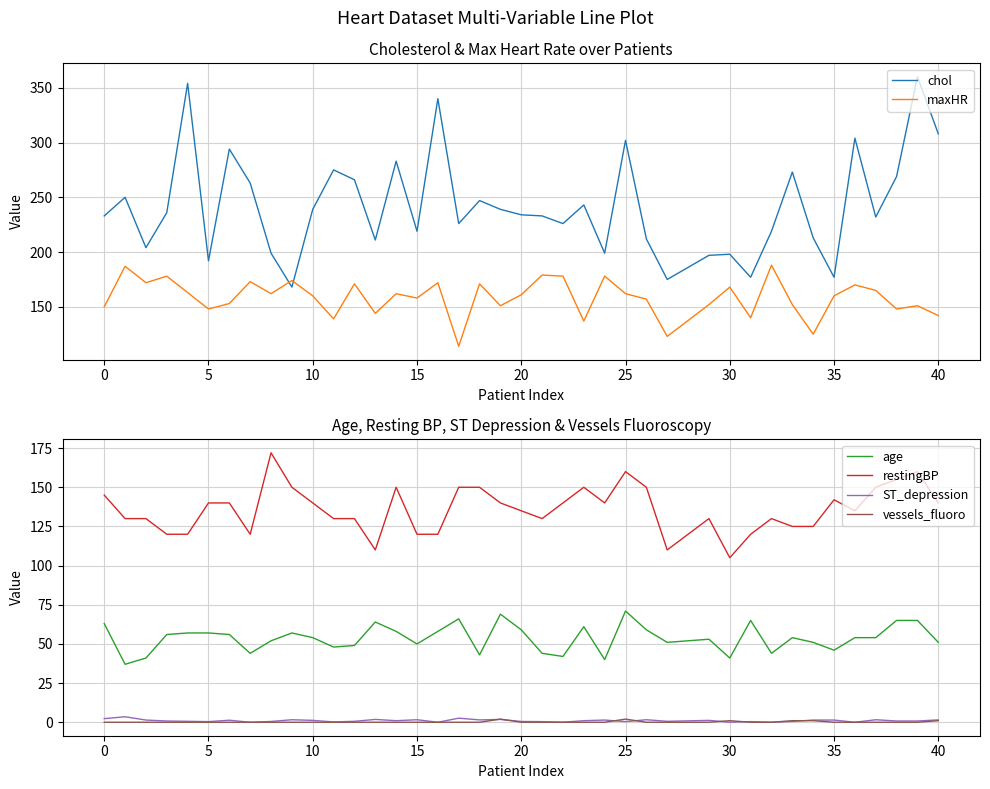

True or false: age and maxHR cross at least once.

False